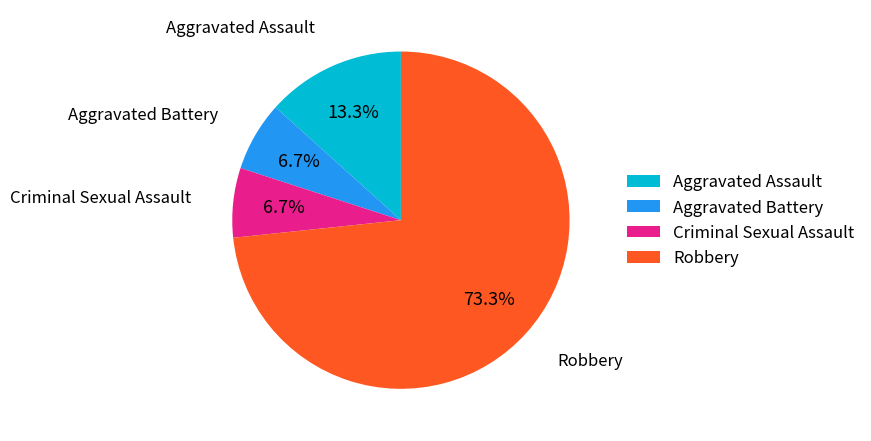

Is it true that Criminal Sexual Assault is 7% of the pie?

True